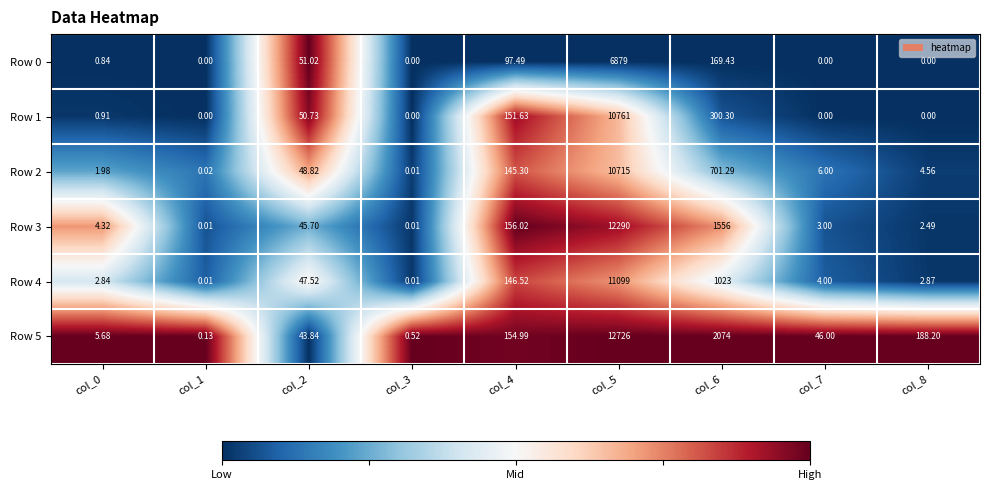

Which series has the largest range (max minus min)?

Row 5